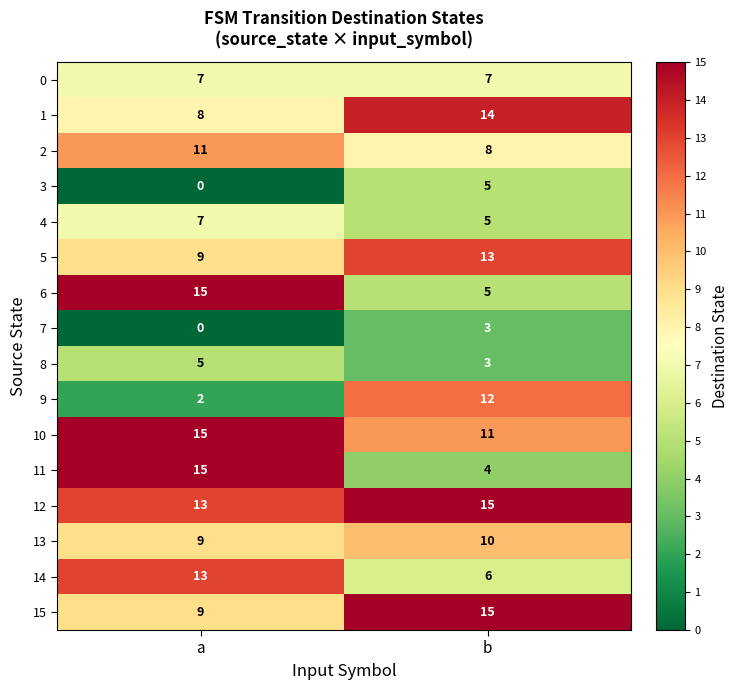

How many data points does each series have?

2